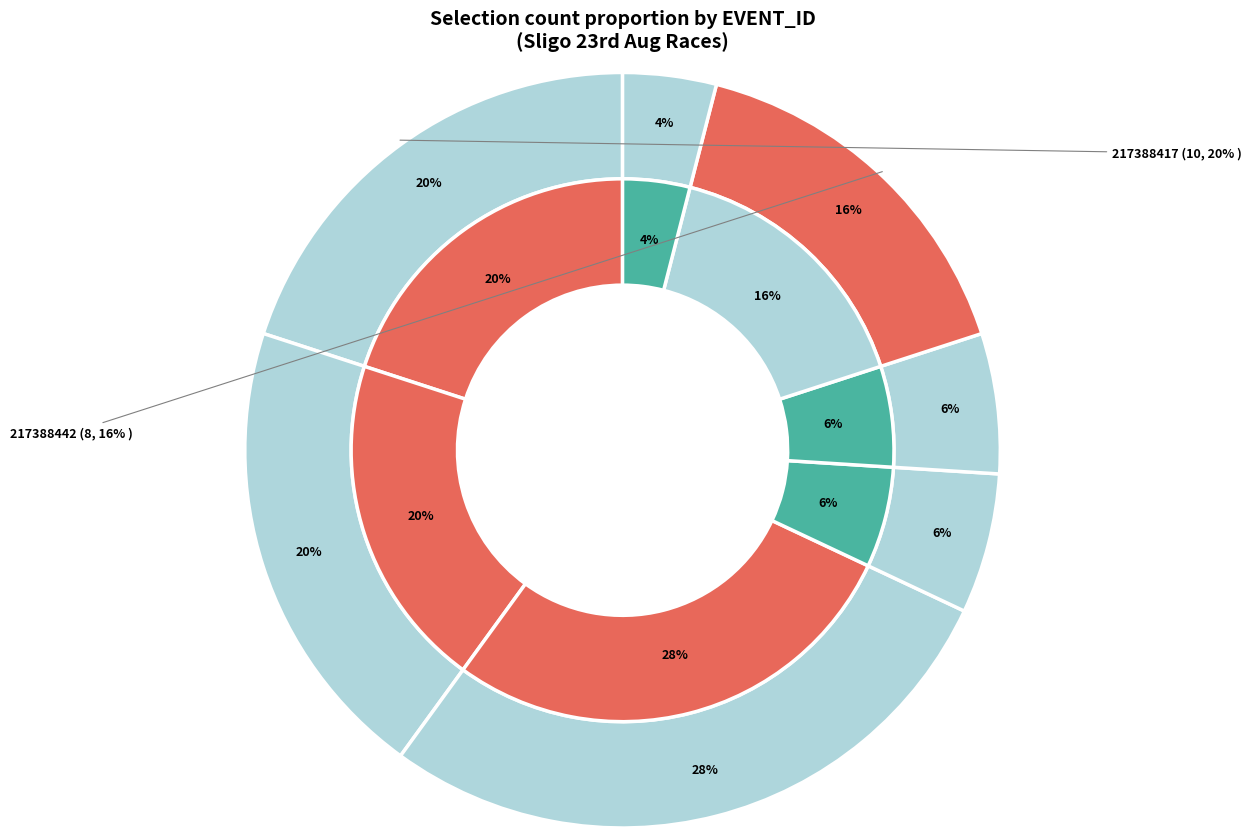

Is there a majority slice in this chart?

No